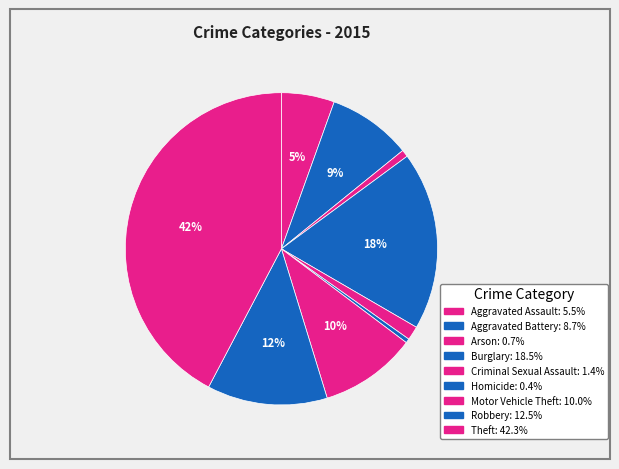

Count the number of slices in the pie.

9